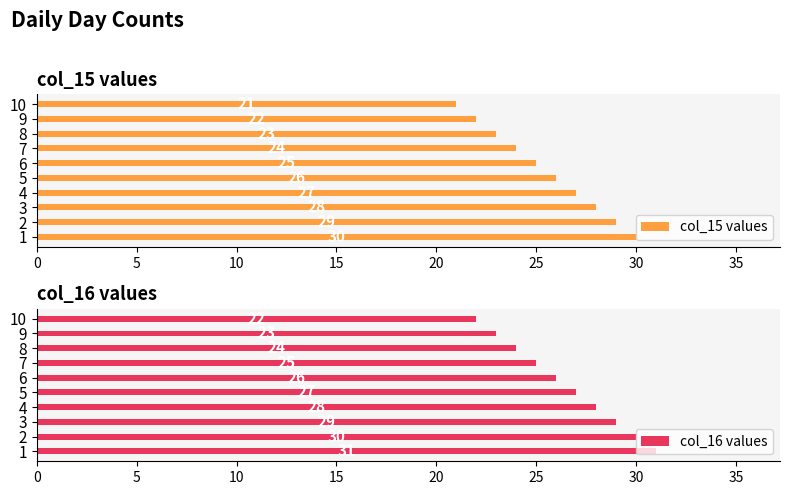

How many col_15 values values are between 23 and 28?

6